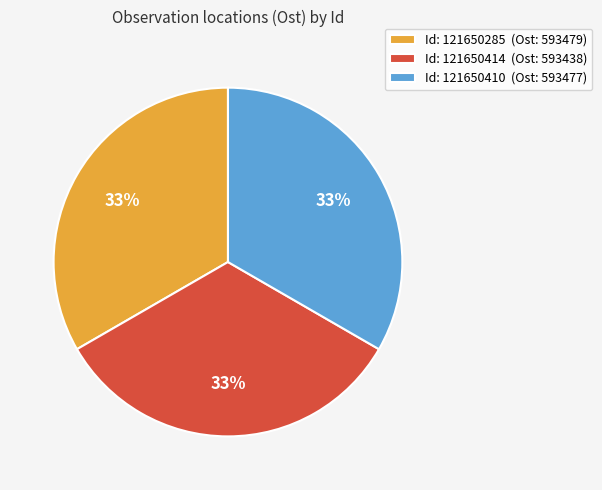

To the nearest percent, what is the average slice percentage?

33%